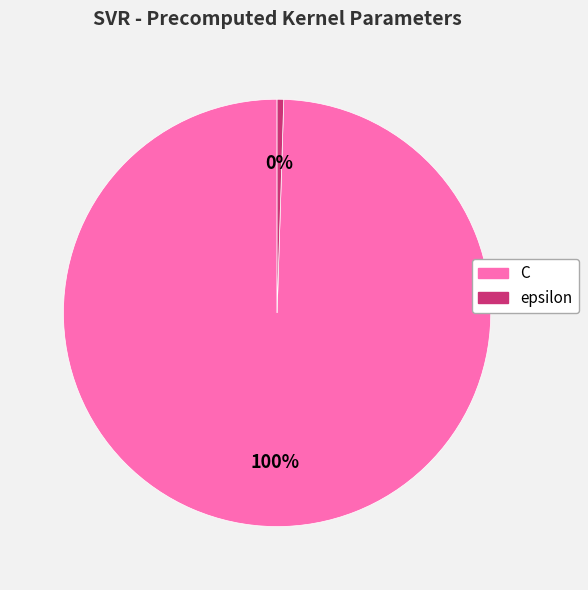

Rank the categories by value from lowest to highest.

epsilon, C